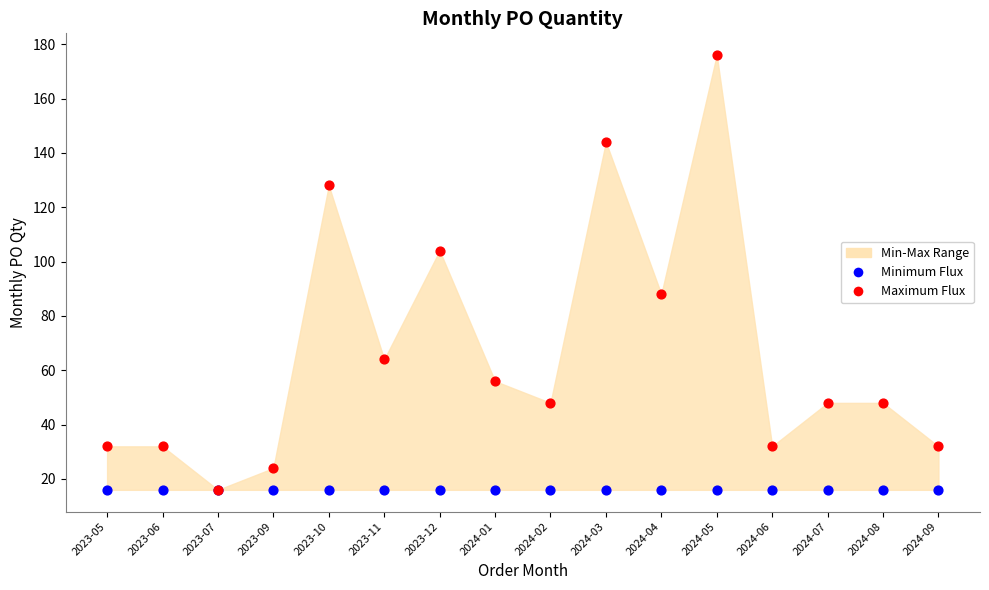

Which series reaches the minimum Y coordinate?

Minimum Flux